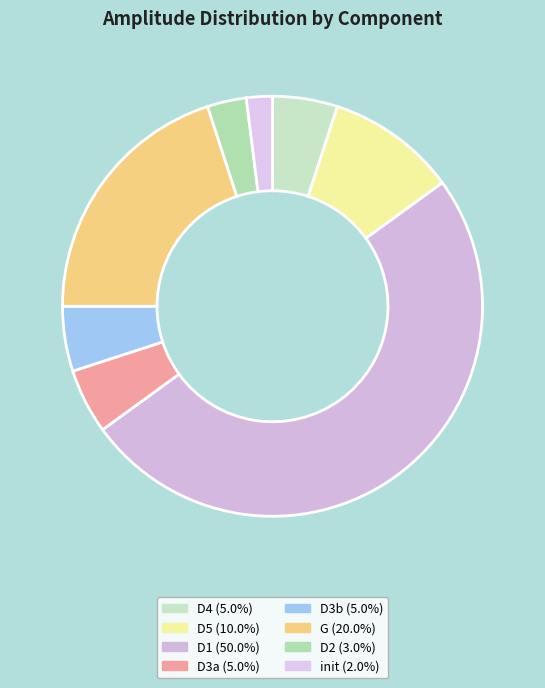

Which slice is the largest?

D1